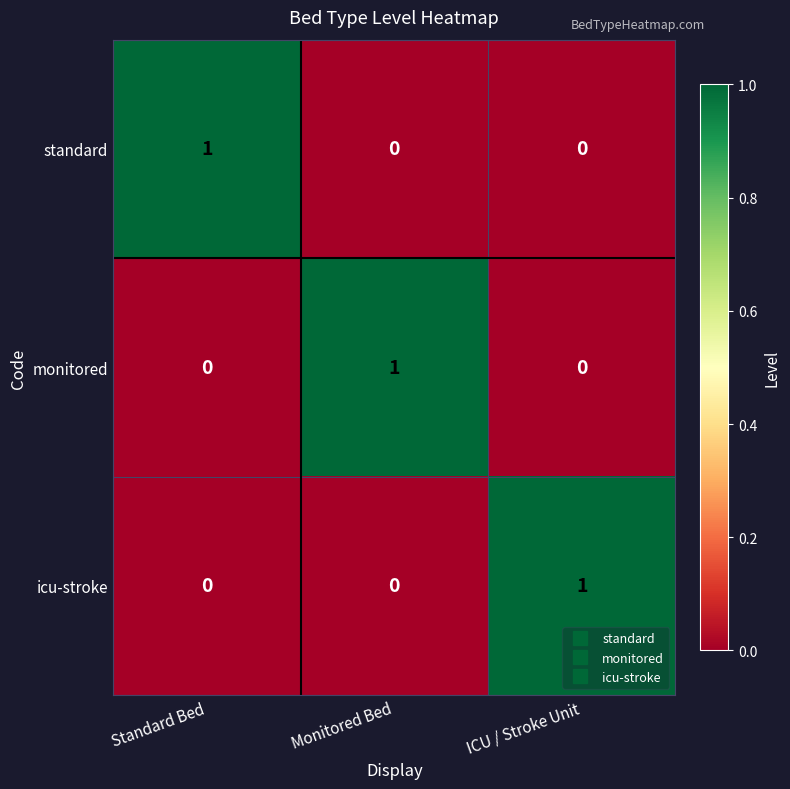

The value of monitored at Monitored Bed is 1. True or false?

True